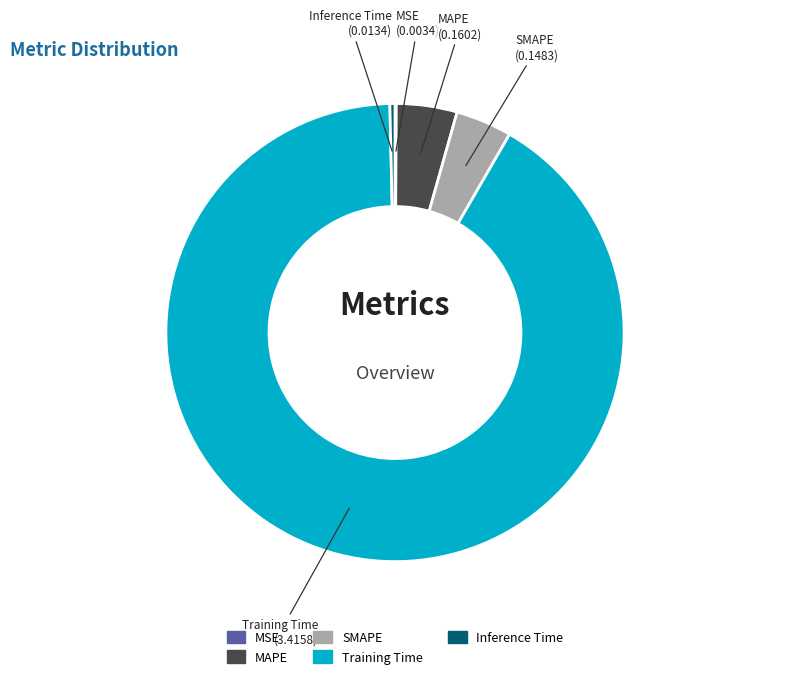

Is the sum of Inference Time and Training Time greater than half?

Yes